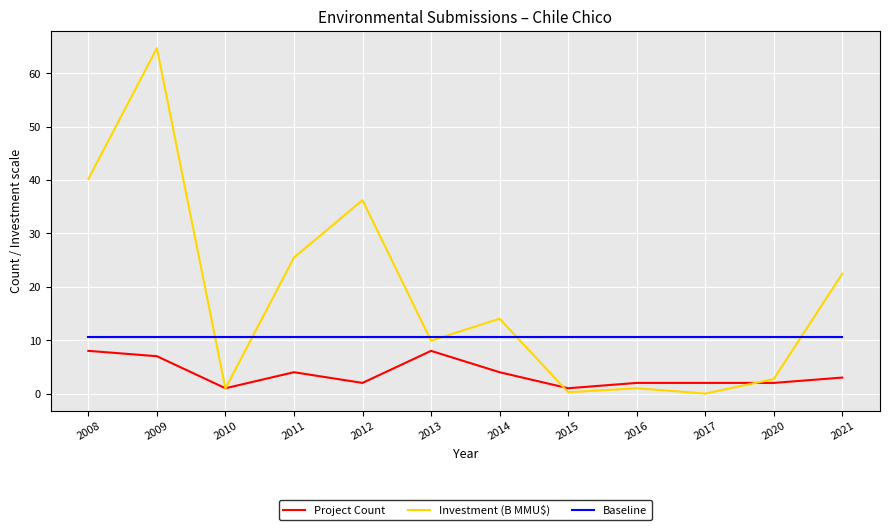

Which series has the largest total across all categories?

Investment (B MMU$)